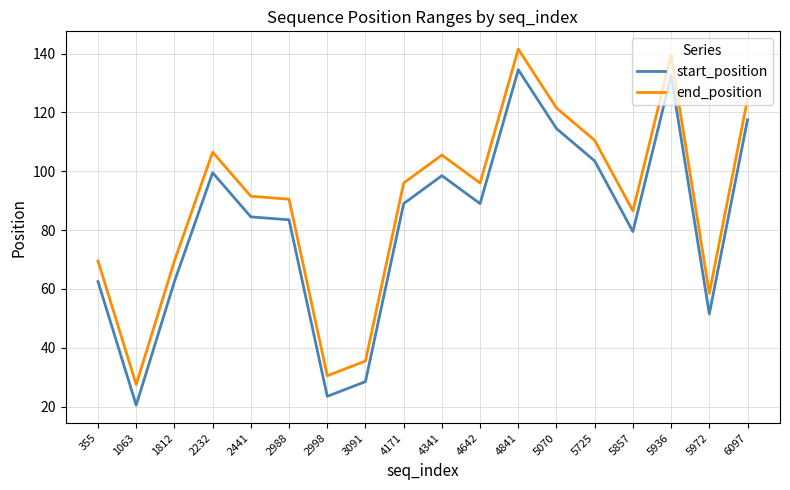

Rank the series at 2998 from lowest to highest value.

start_position, end_position